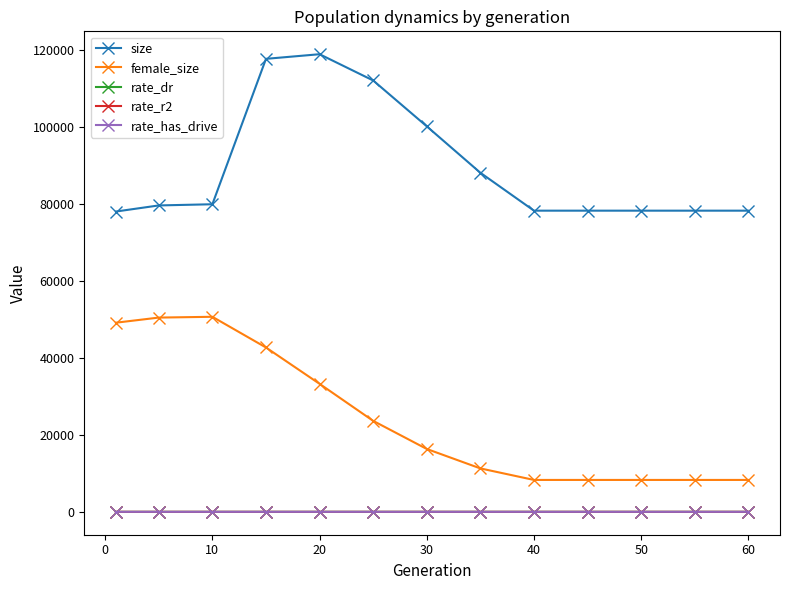

True or false: female_size and rate_r2 cross at least once.

False